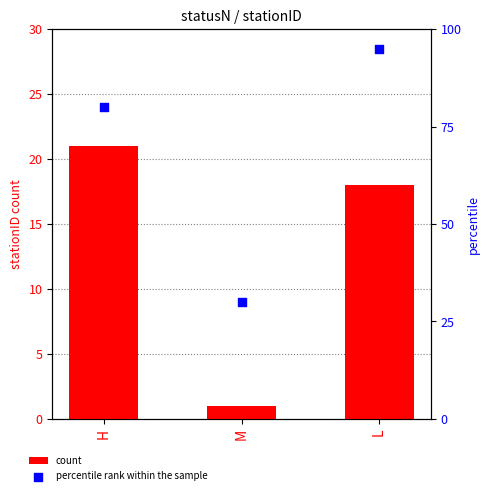

At how many categories does at least one series exceed 40?

2